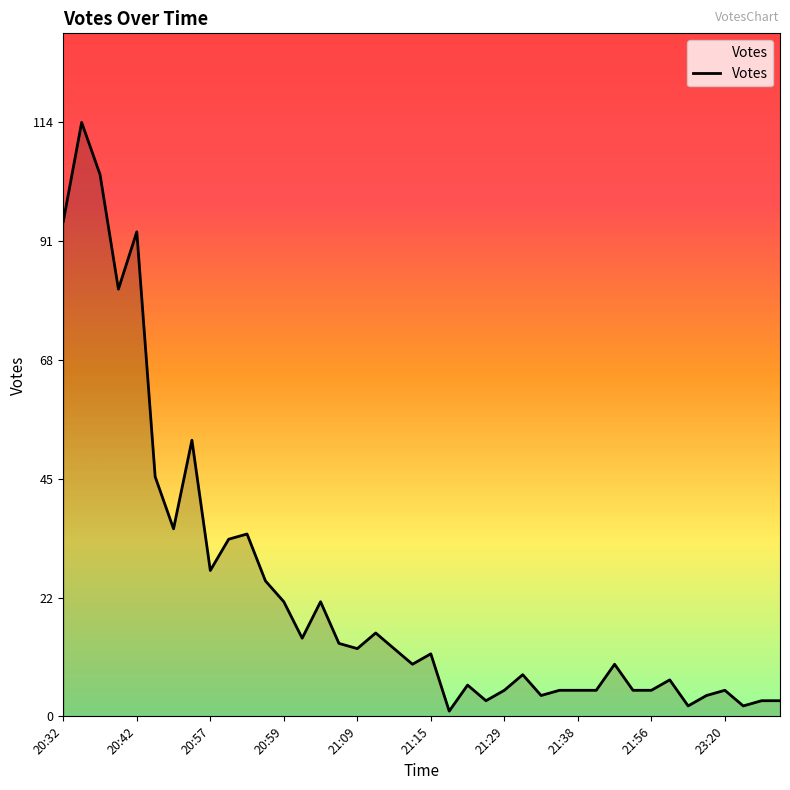

What is the difference between the maximum and minimum values?

113